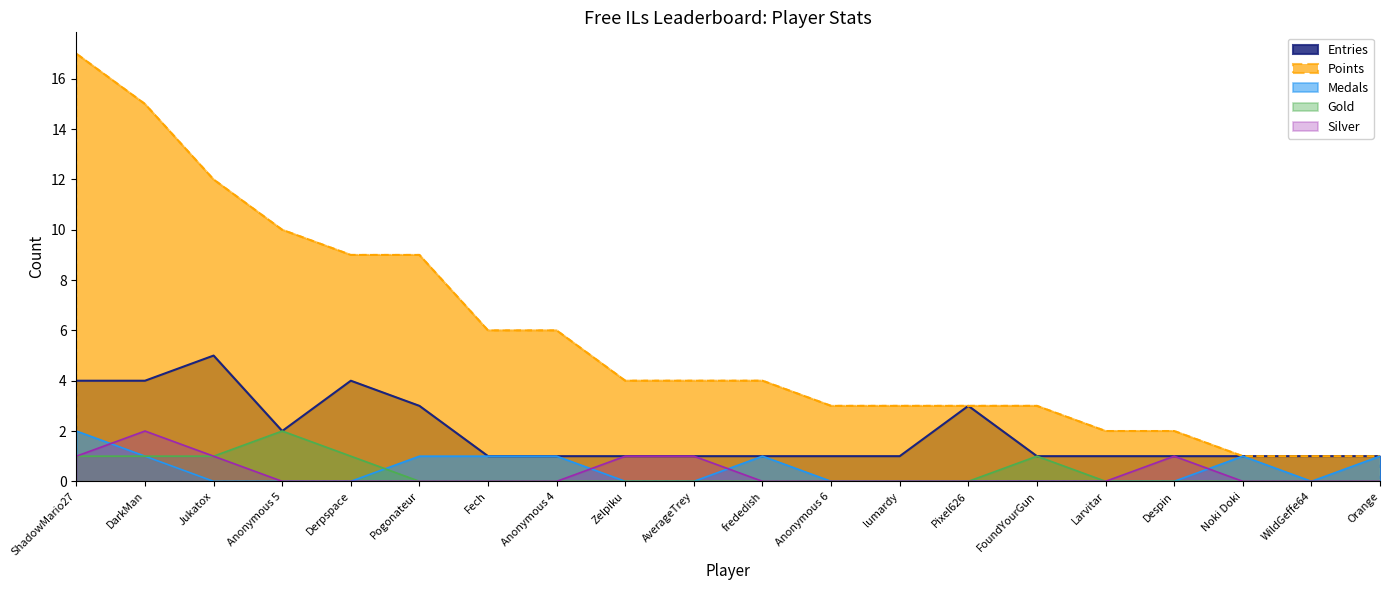

What is the value of the Entries point at the 3rd from the left?

5